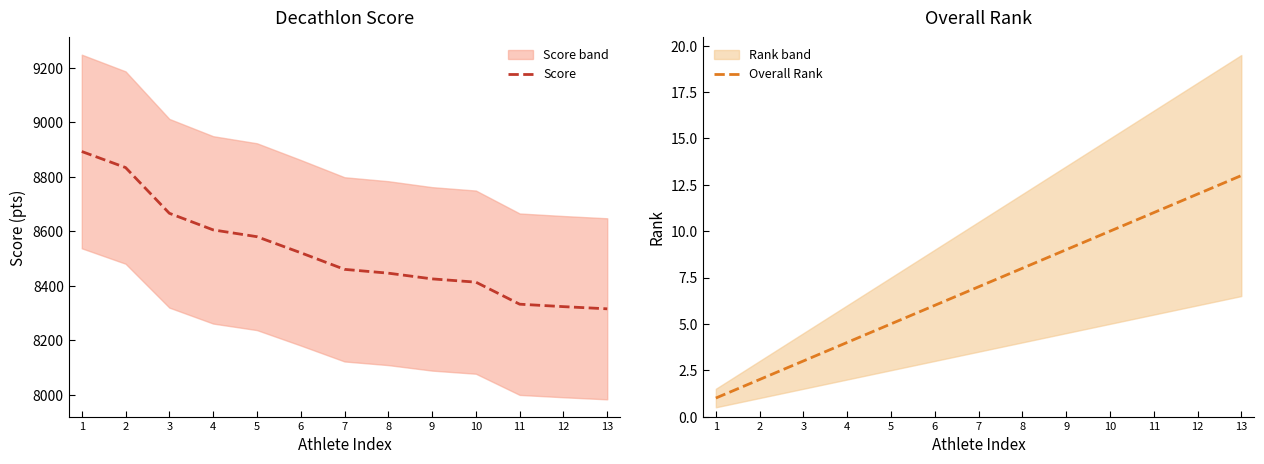

At which label does Score first exceed 8460?

1